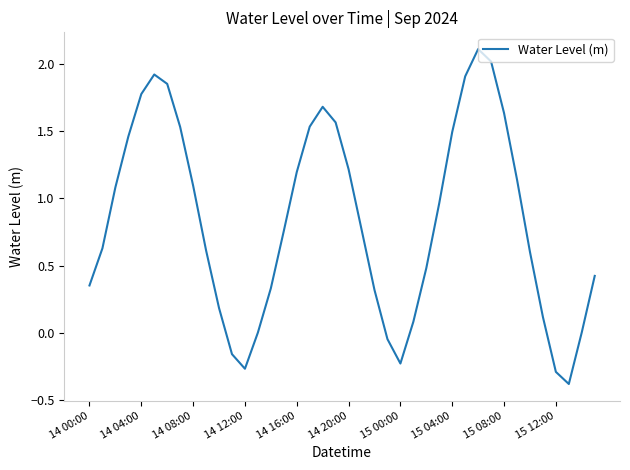

What is the maximum value shown in the chart?

2.1